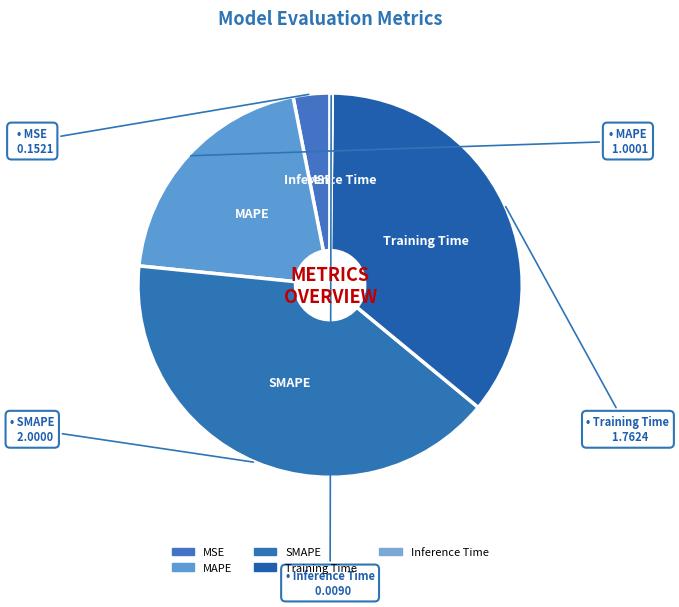

What is the largest slice in the pie chart?

SMAPE